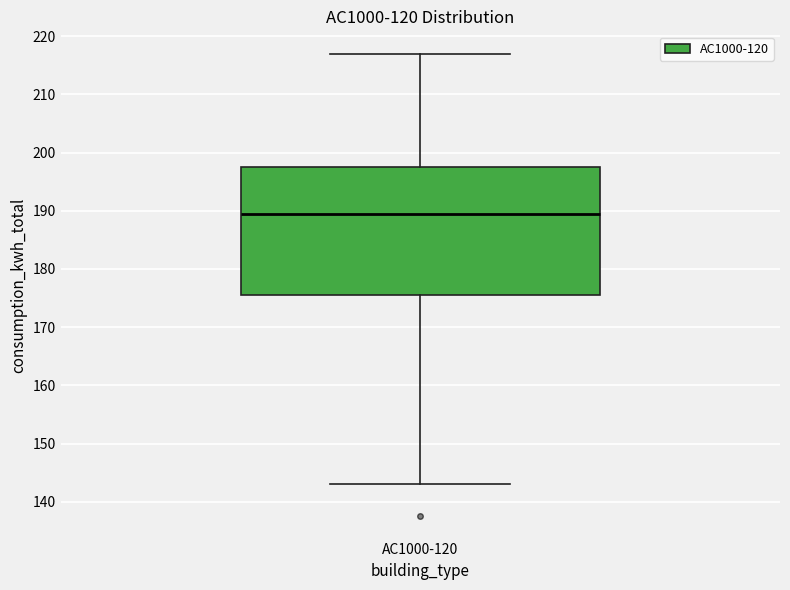

Transcribe this box plot: give where the median line is, the range the box spans, and where the two whiskers end, as read against the y-axis. The values are not printed on the chart, so give them approximately, as read against the axis.

median 189, box 175 to 197, whiskers 143 to 217